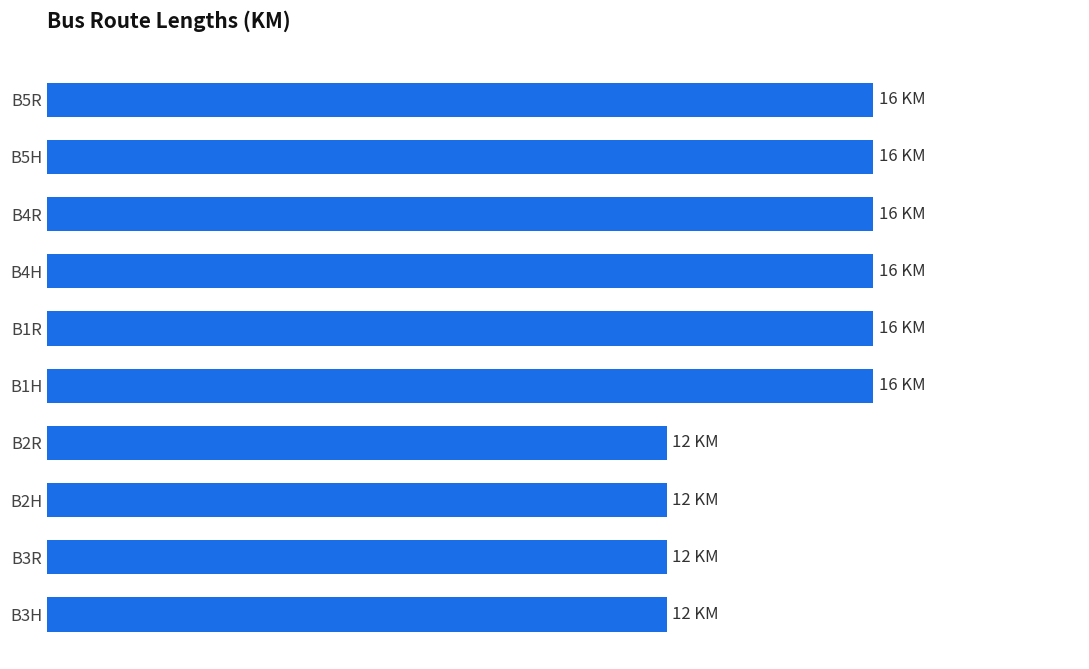

List the labels in order of value, largest first.

B1H, B1R, B4H, B4R, B5H, B5R, B3H, B3R, B2H, B2R